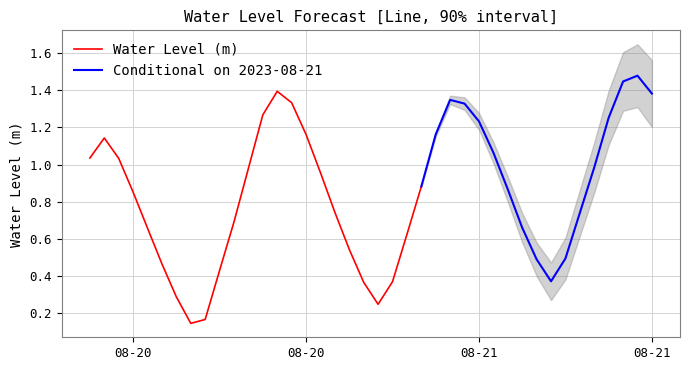

What is the change in value from 2023-08-20 14:00:00 to 2023-08-20 16:00:00?

-0.4